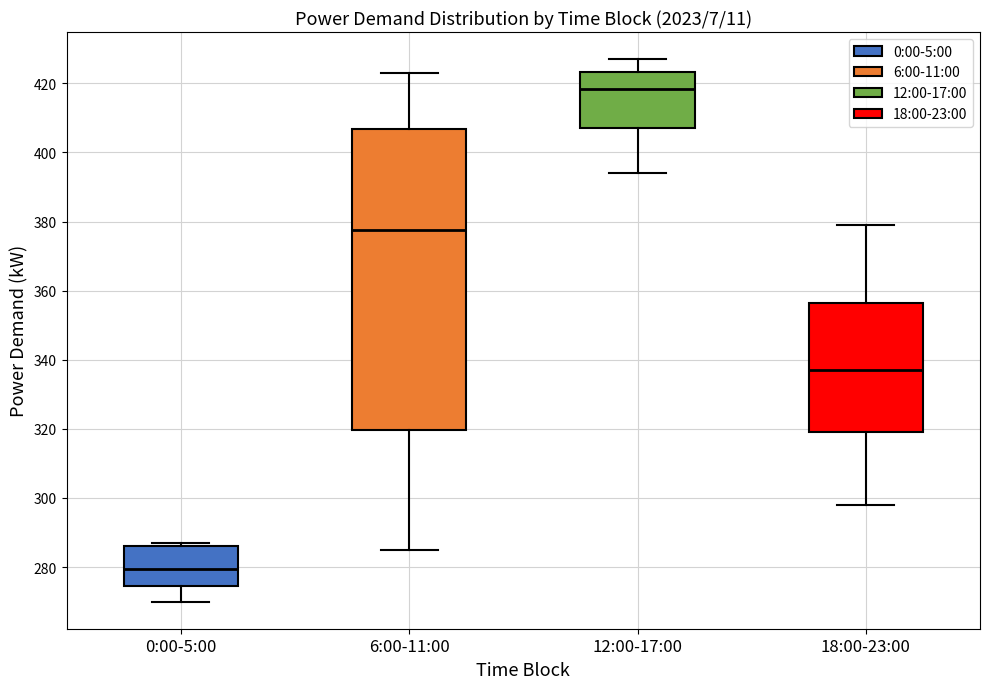

Which box has the highest median line?

12:00-17:00